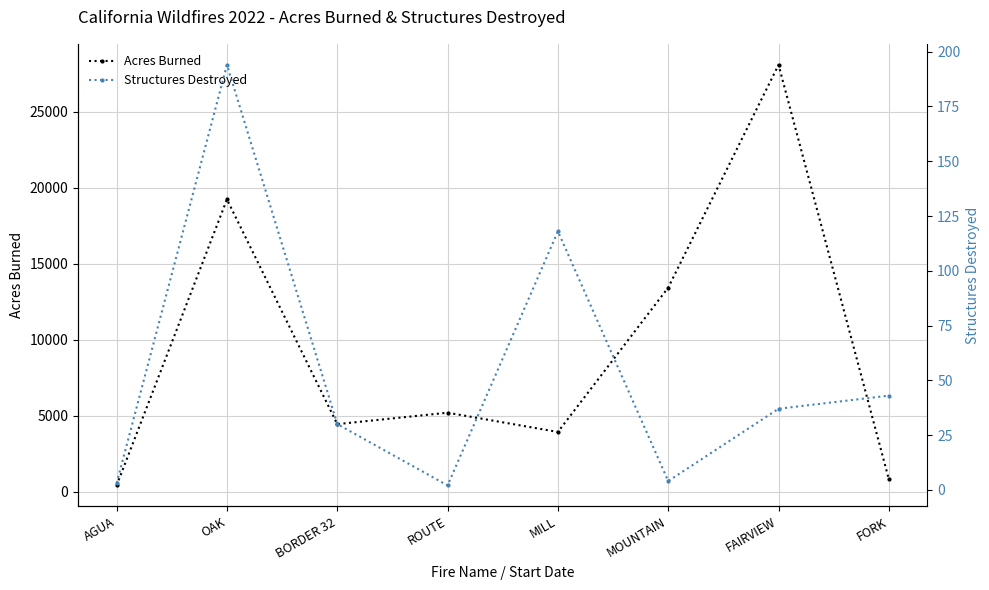

Between OAK and FAIRVIEW, which series saw the biggest shift?

Acres Burned